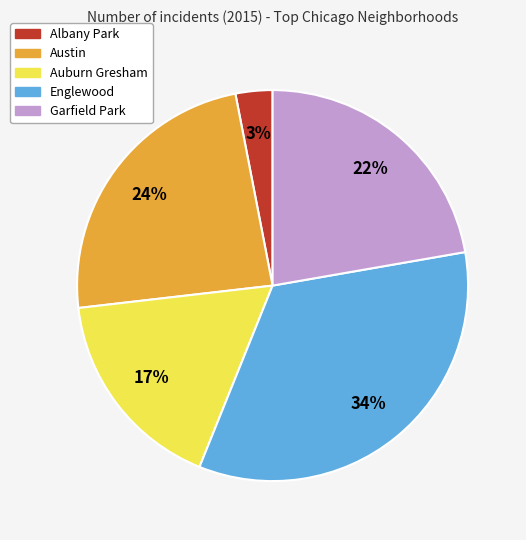

To the nearest percent, what is the average slice percentage?

20%